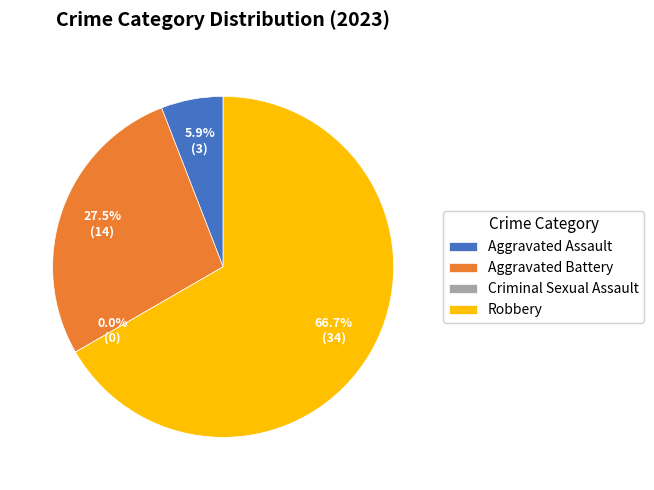

Is it true that Aggravated Assault is 6% of the pie?

True